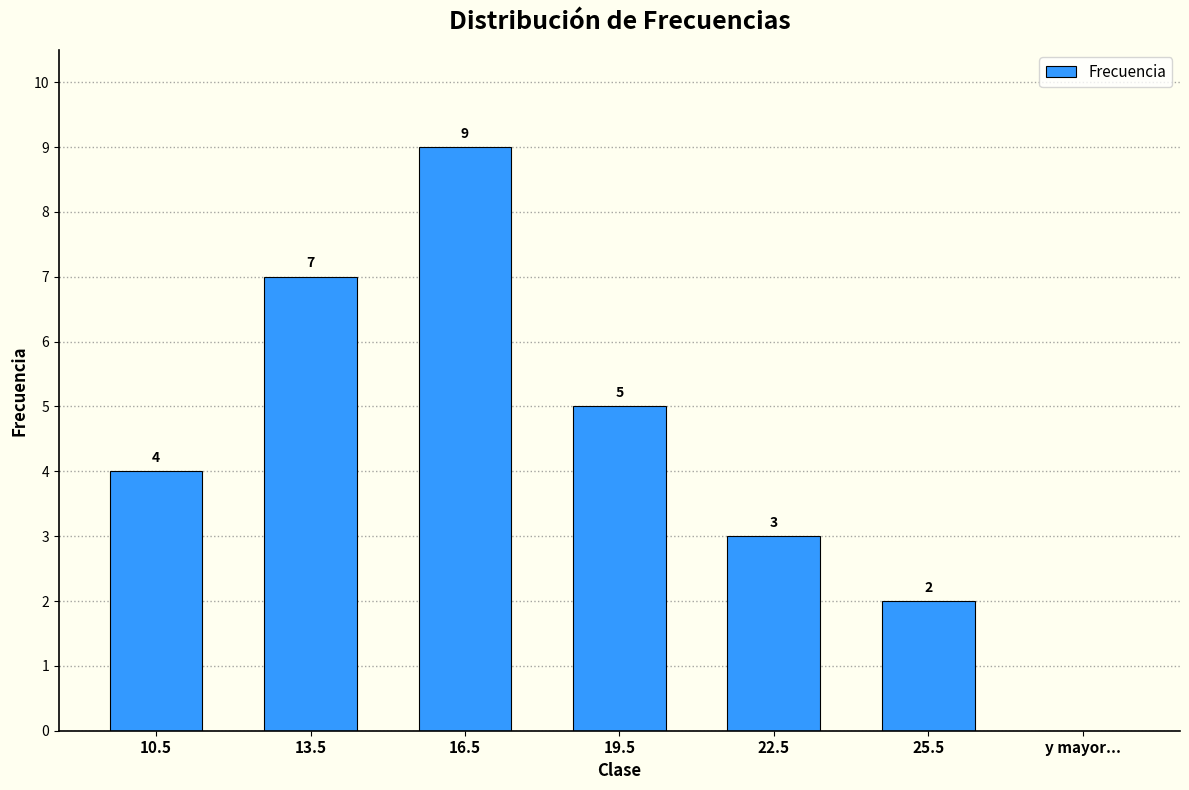

True or false: the data shows 0 at y mayor....

True